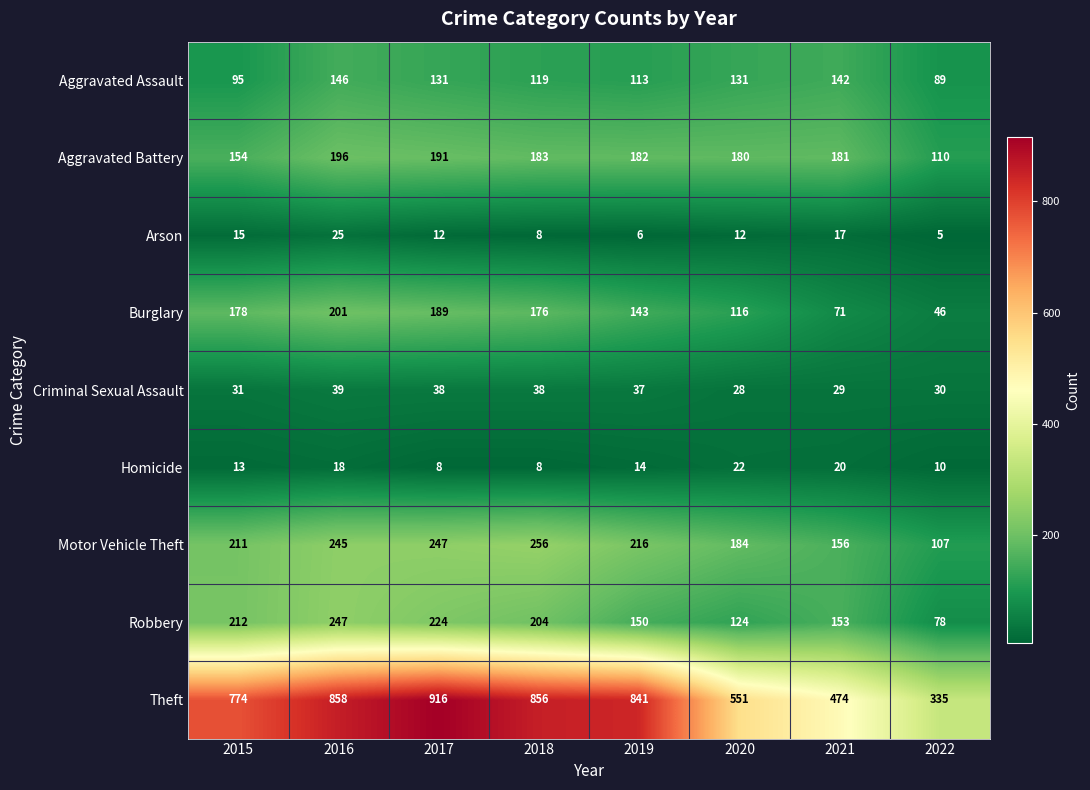

Count the number of data series in this chart.

9